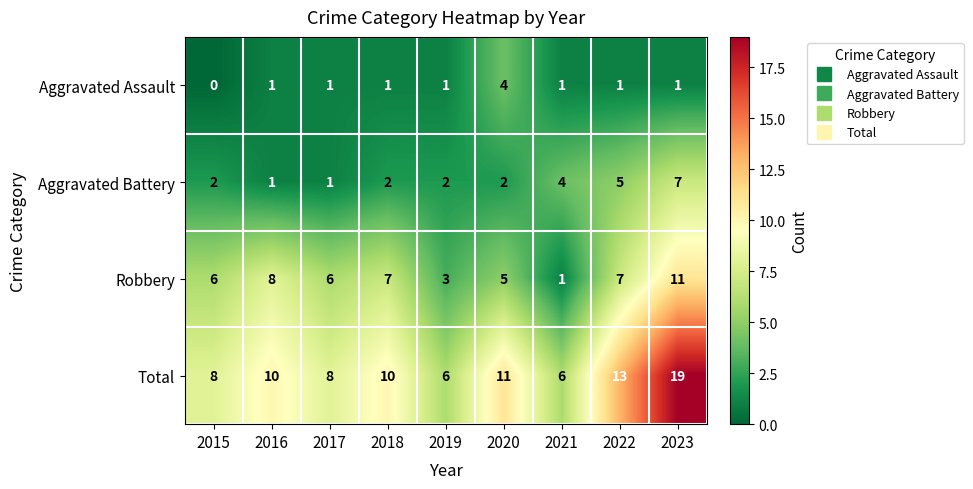

List the series in order of their peak value, highest first.

Total, Robbery, Aggravated Battery, Aggravated Assault